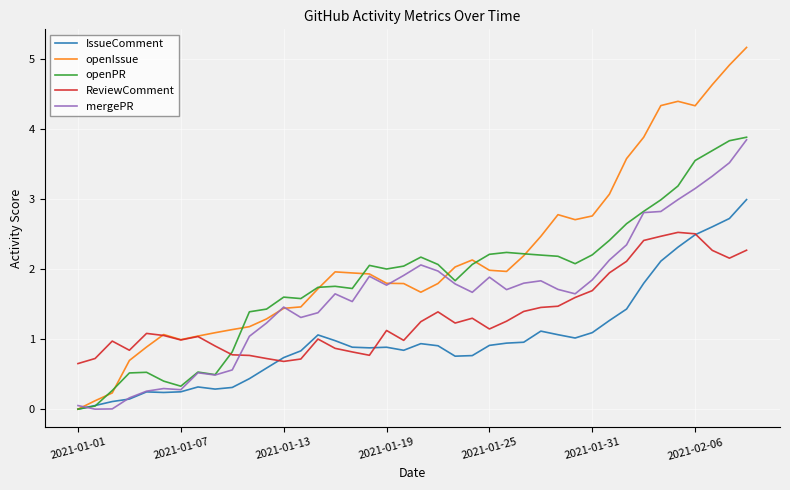

What is the average value of the IssueComment series?

1.0